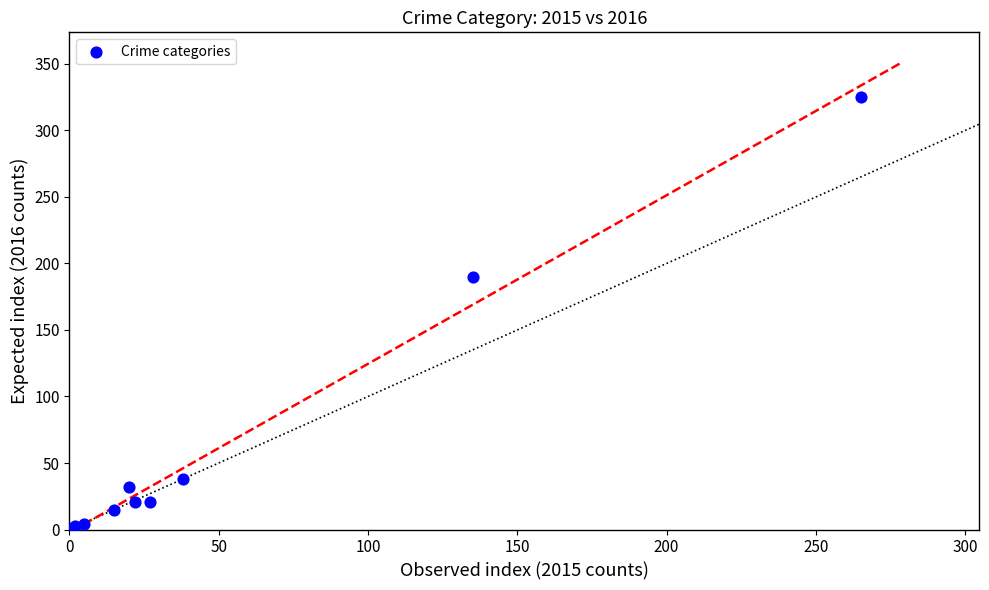

What Y value in the scatter plot is closest to 163?

190